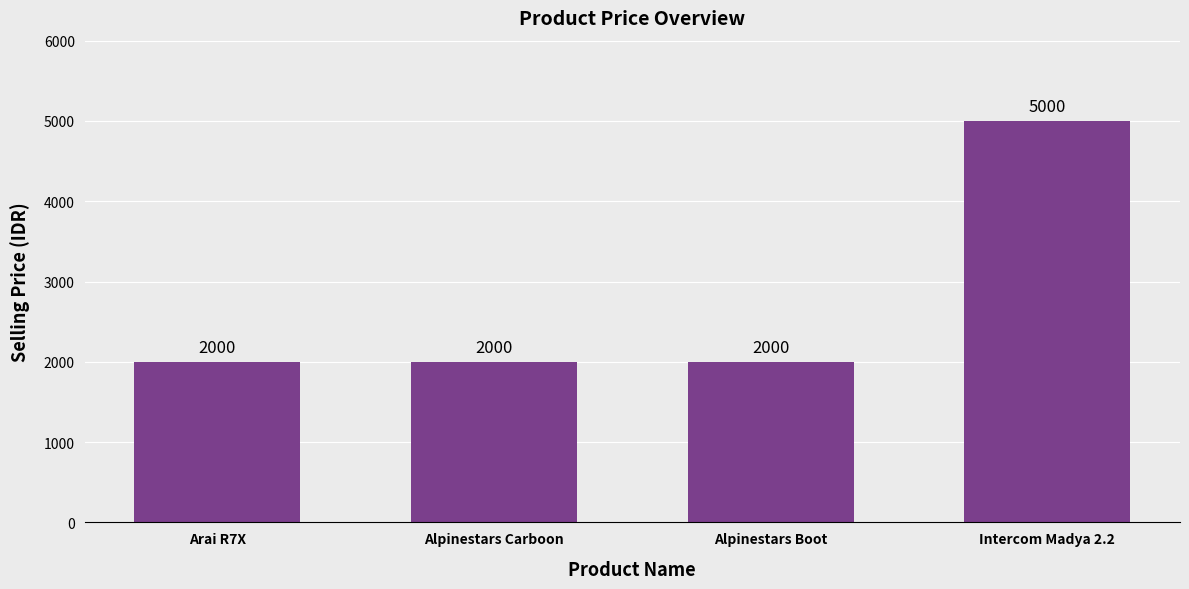

What is the average value?

2750